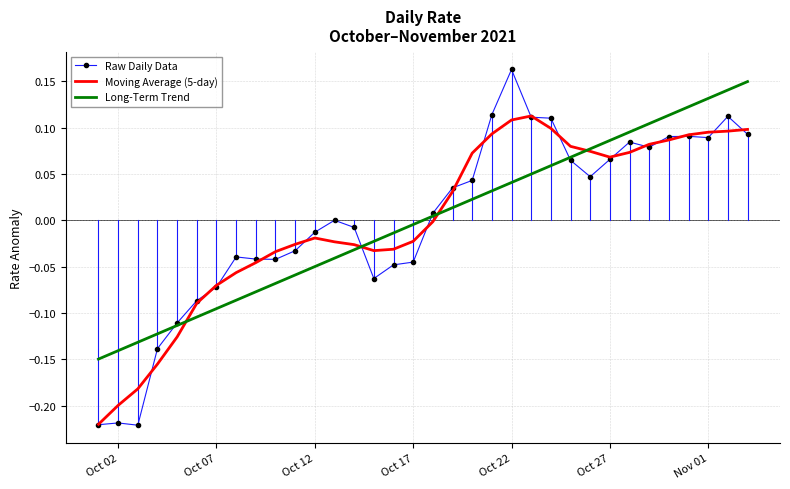

Which series has the largest range (max minus min)?

Raw Daily Data